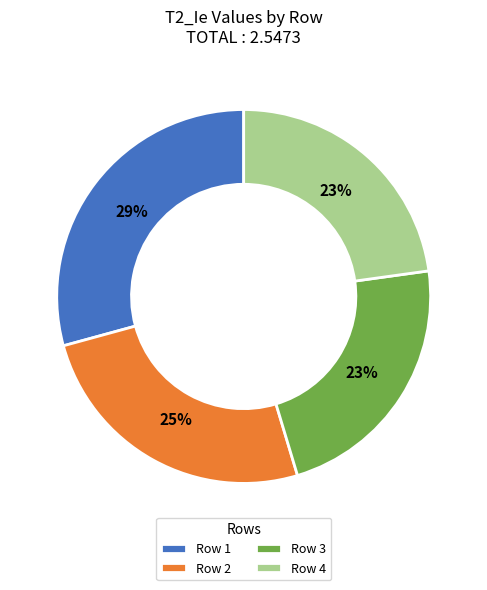

Which has a higher value, Row 3 or Row 1?

Row 1